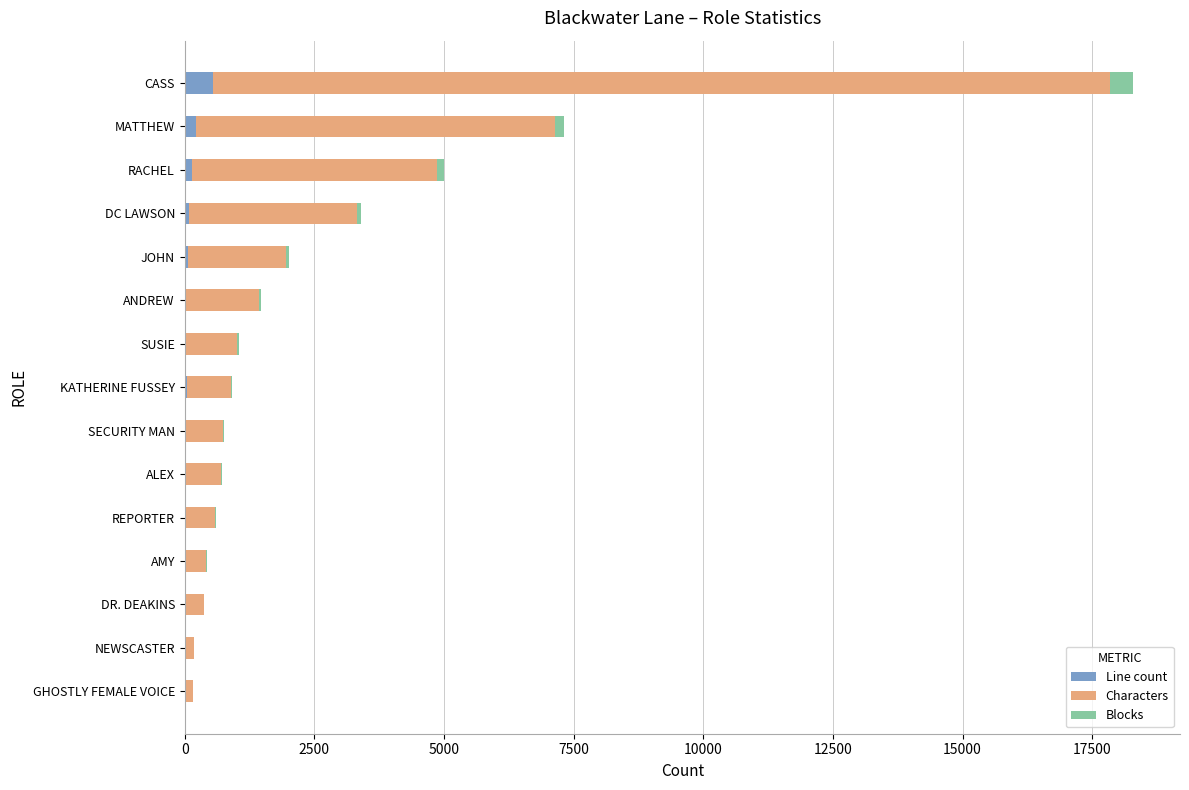

At which category is the sum across all series the highest?

CASS